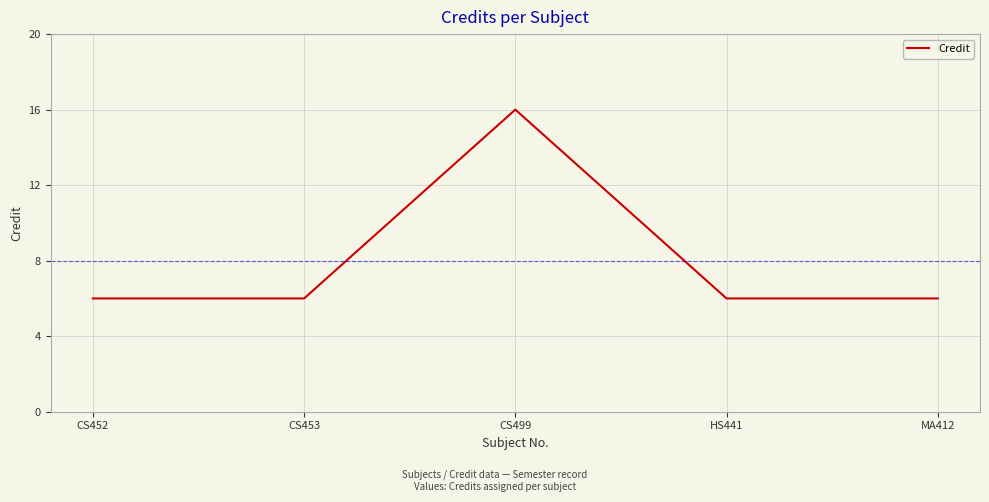

The value at HS441 is 6. True or false?

True